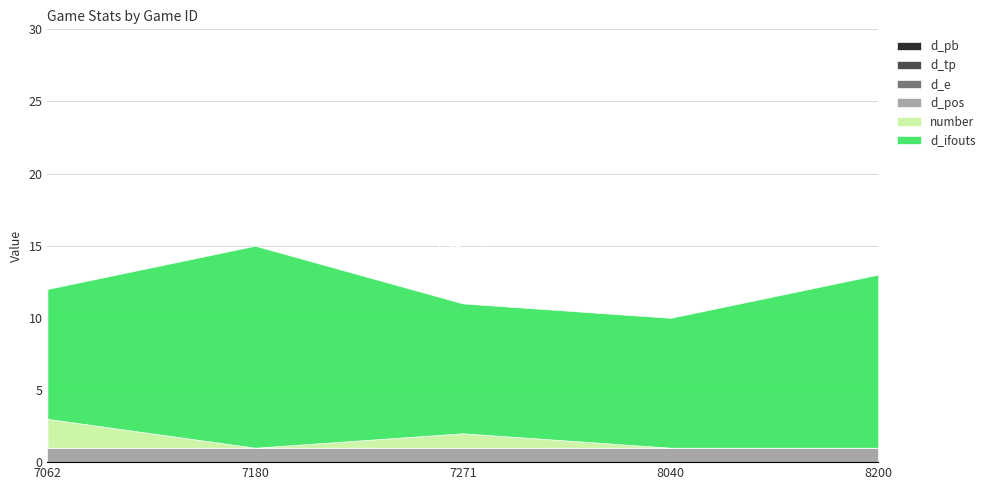

True or false: d_e and d_tp intersect in this chart.

False